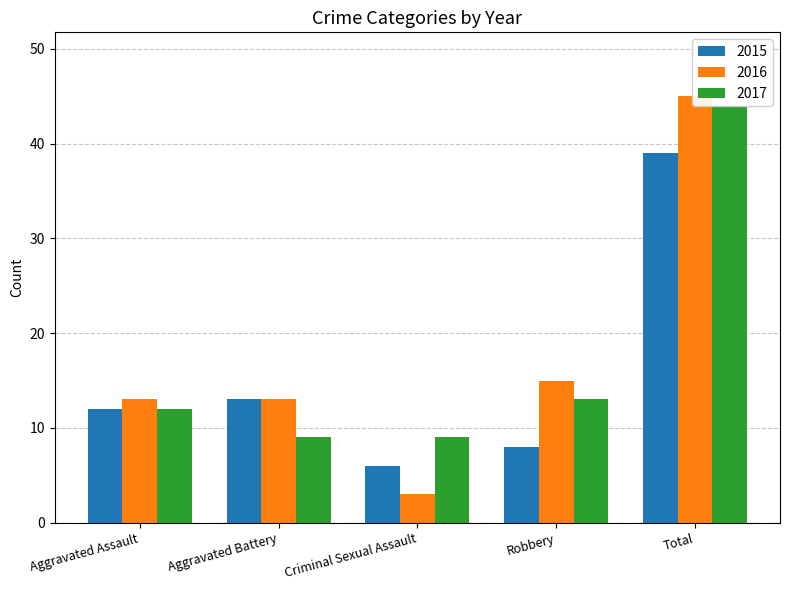

Count the number of categories in the chart.

5